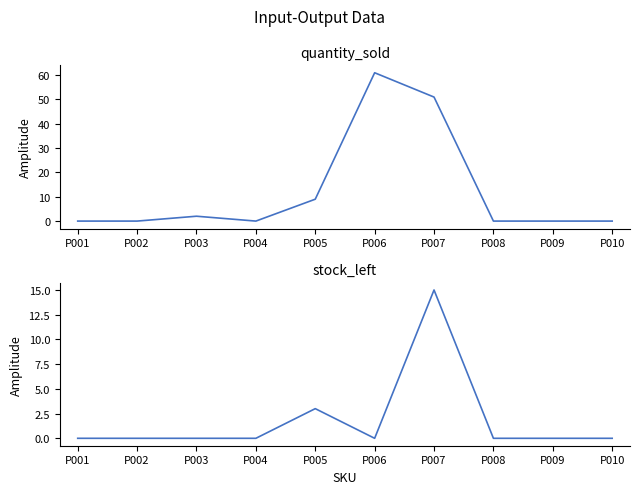

List the labels in order of stock_left value, smallest first.

P001, P002, P003, P004, P006, P008, P009, P010, P005, P007